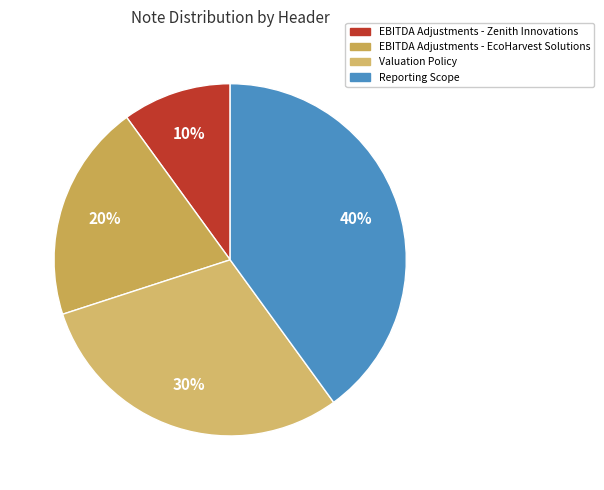

Which category has the biggest portion of the pie?

Reporting Scope